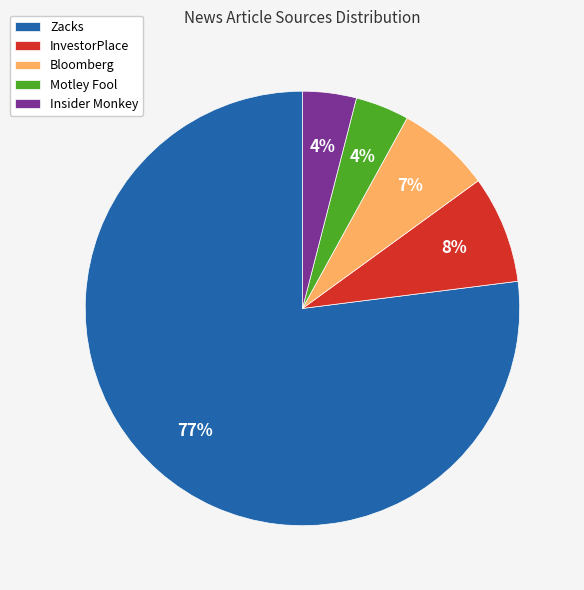

Is there a majority slice in this chart?

Yes